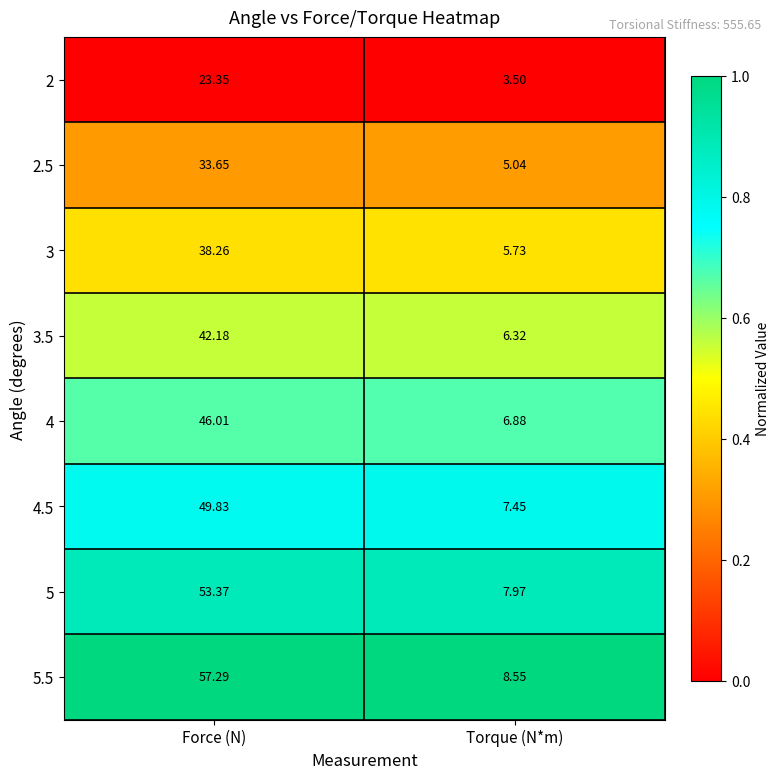

How many series are shown in this chart?

8